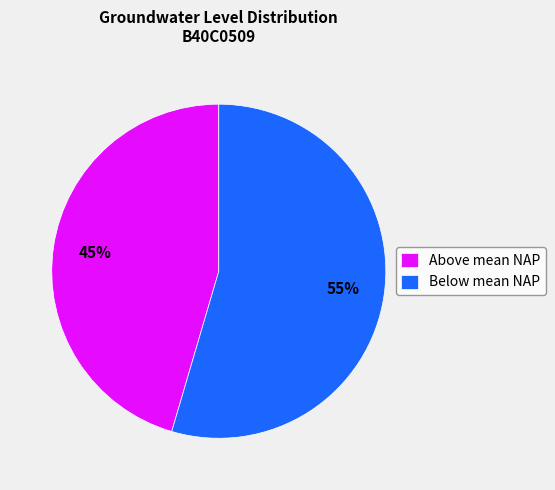

Is it true that Below mean NAP is 41% of the pie?

False